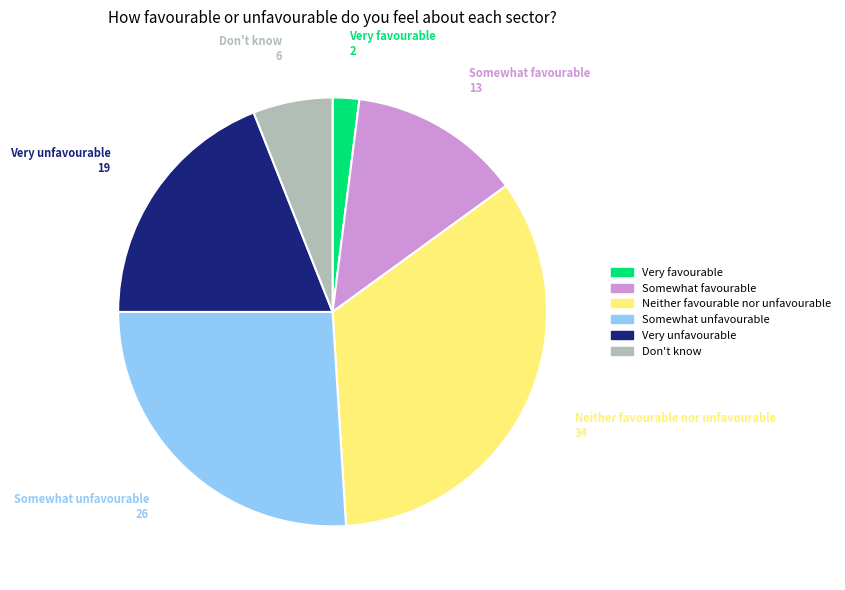

How many segments does this pie chart have?

6